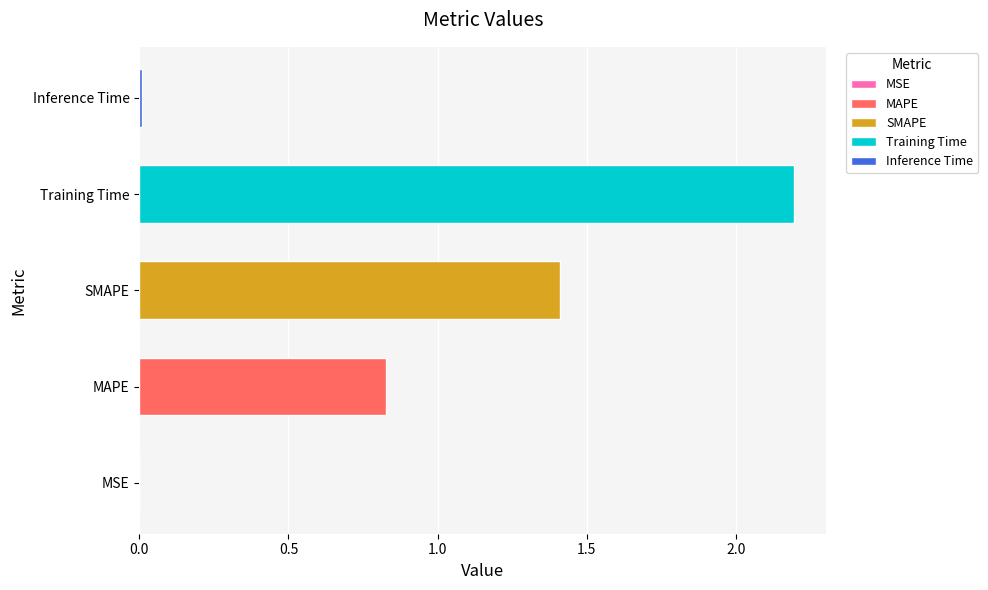

What is the sum of all values?

4.4